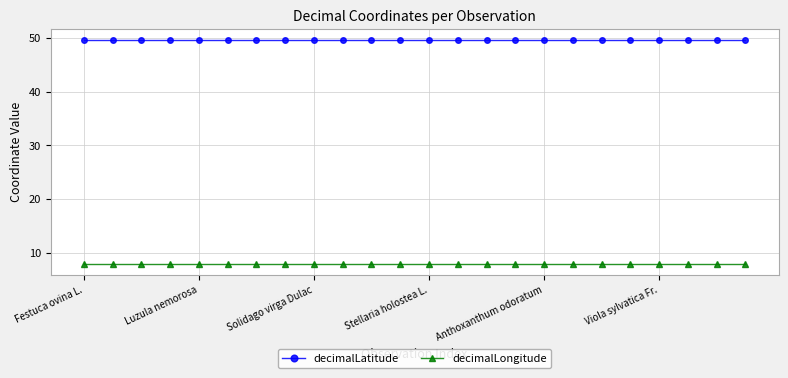

True or false: decimalLongitude and decimalLatitude cross at least once.

False